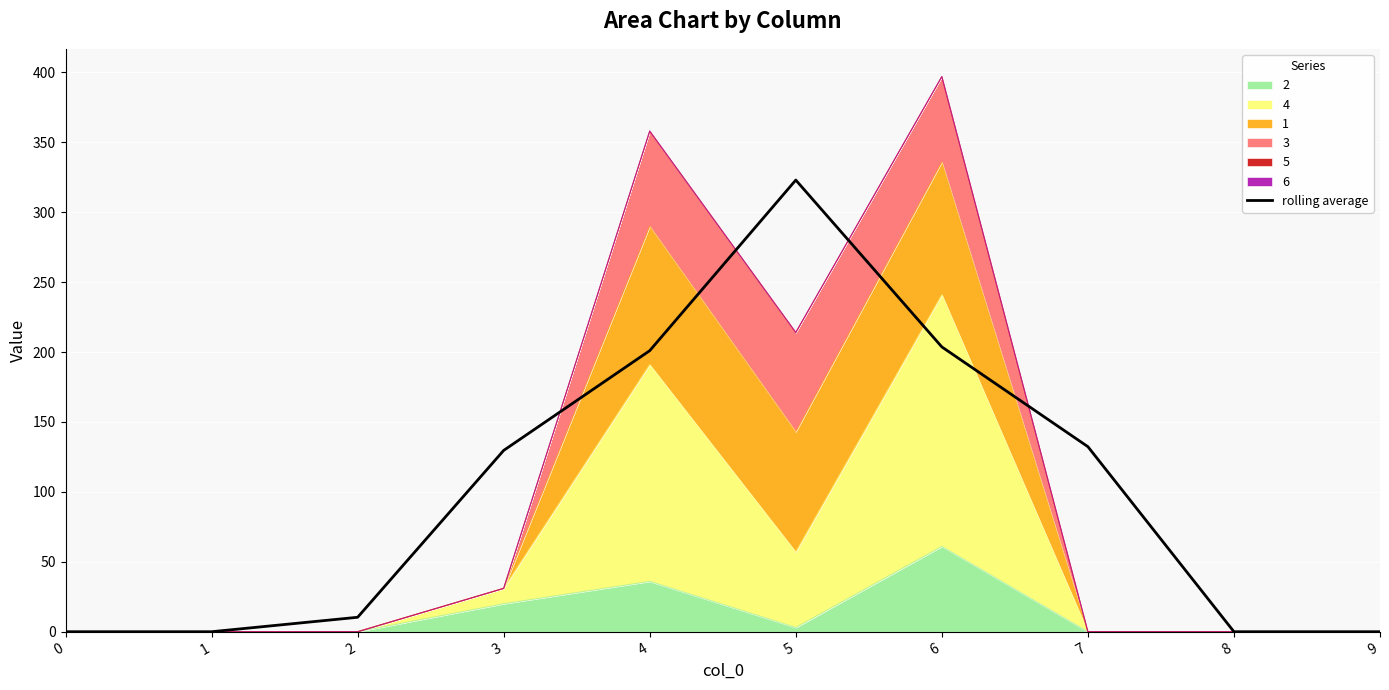

Where does the data first go above 129?

3